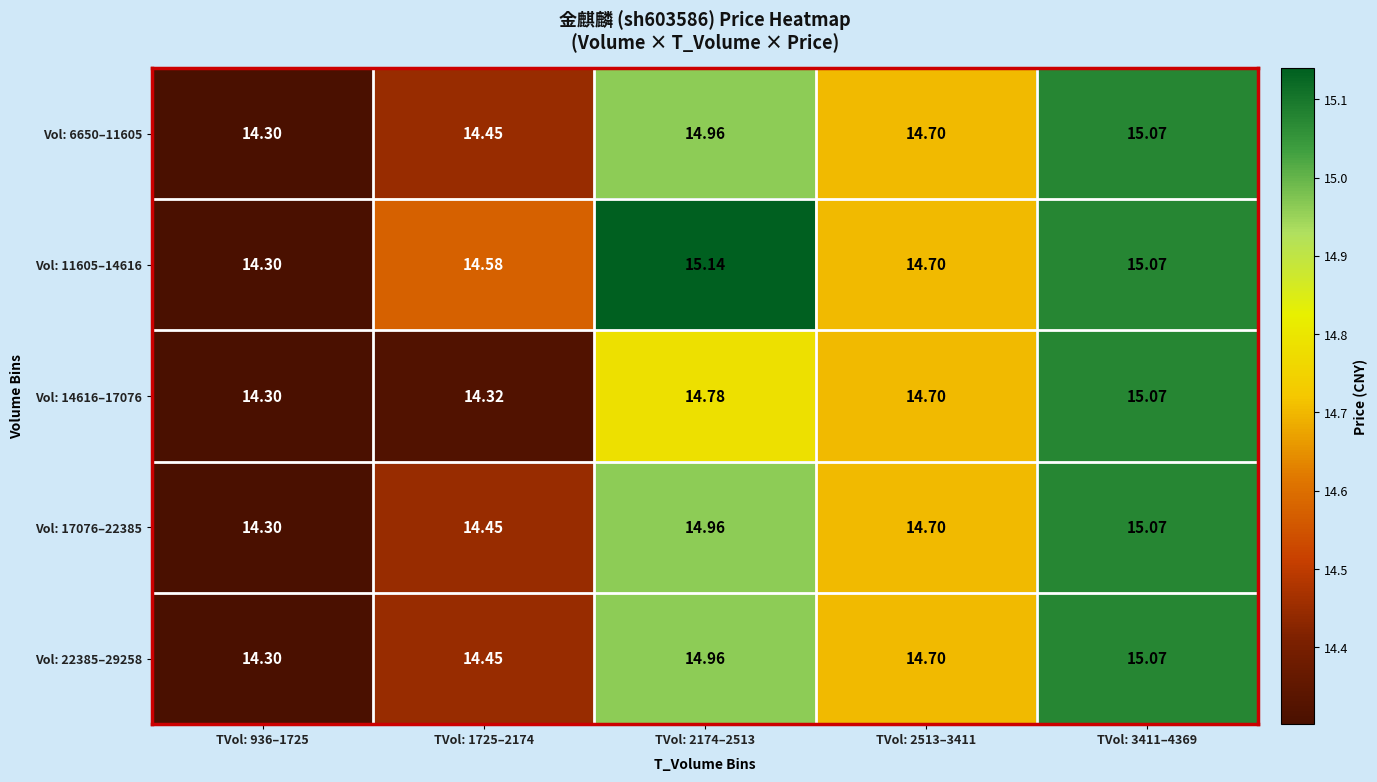

Is the value of Vol: 6650–11605 at TVol: 2513–3411 greater than the value of Vol: 11605–14616 at TVol: 3411–4369?

No